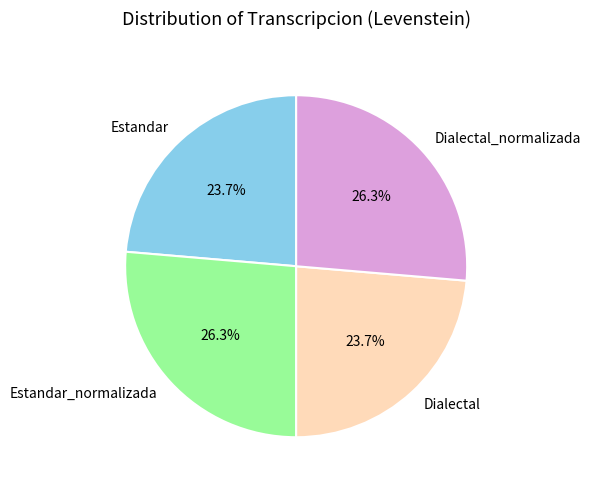

How many segments does this pie chart have?

4